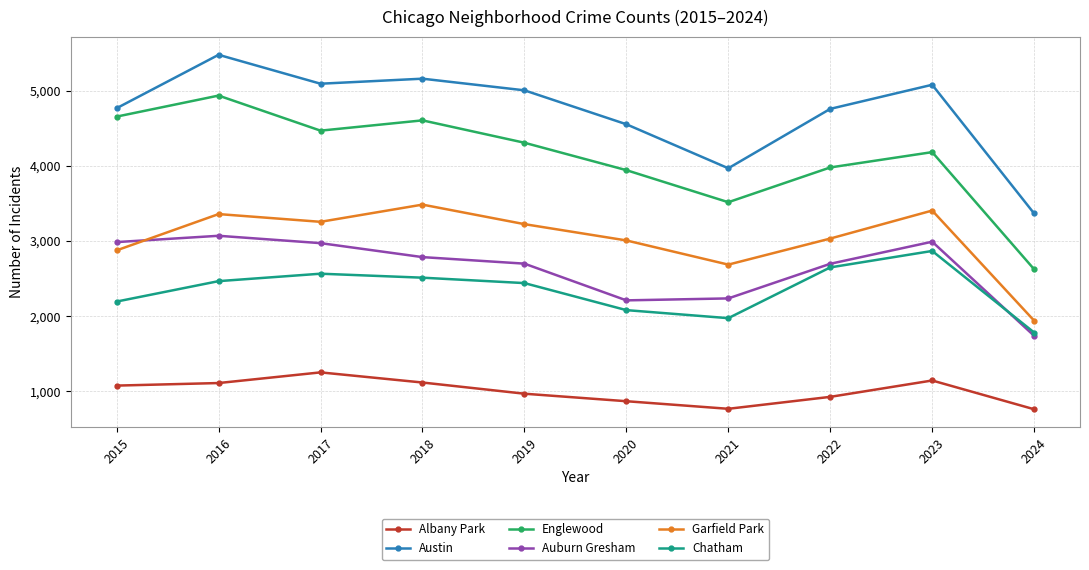

True or false: Englewood and Albany Park intersect in this chart.

False